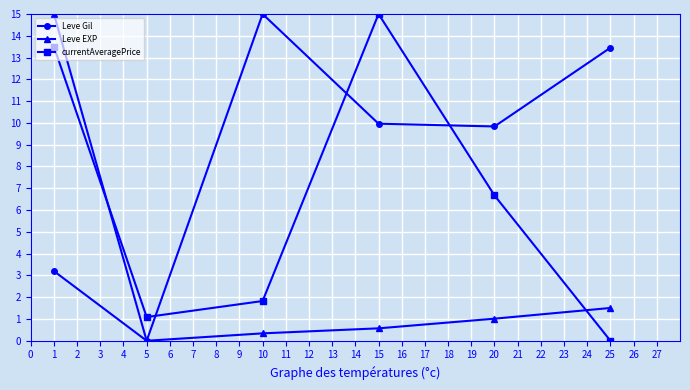

The currentAveragePrice series shows 10.3 at 5. True or false?

False